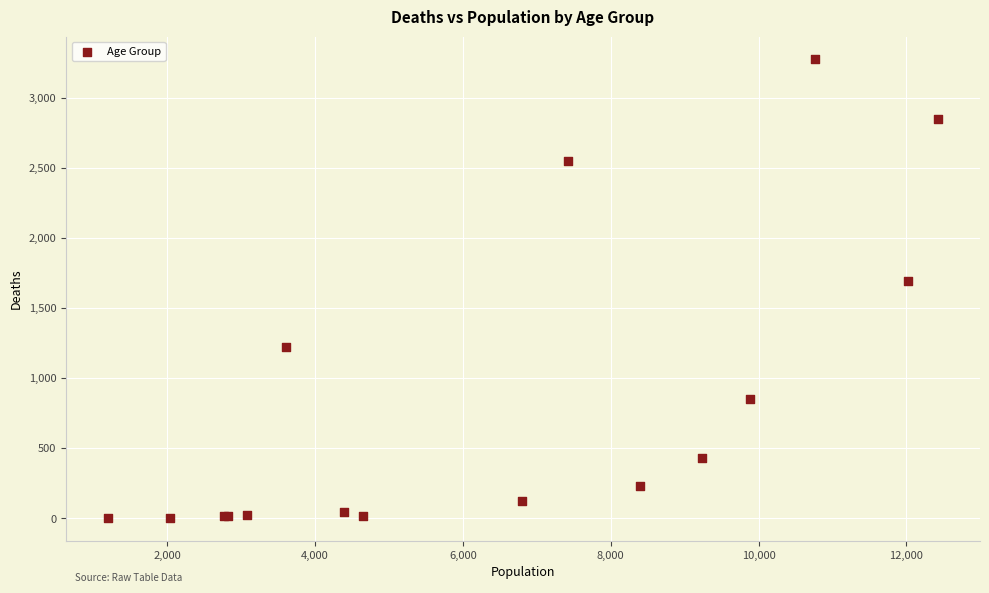

What Y value in the scatter plot is closest to 1638?

1690